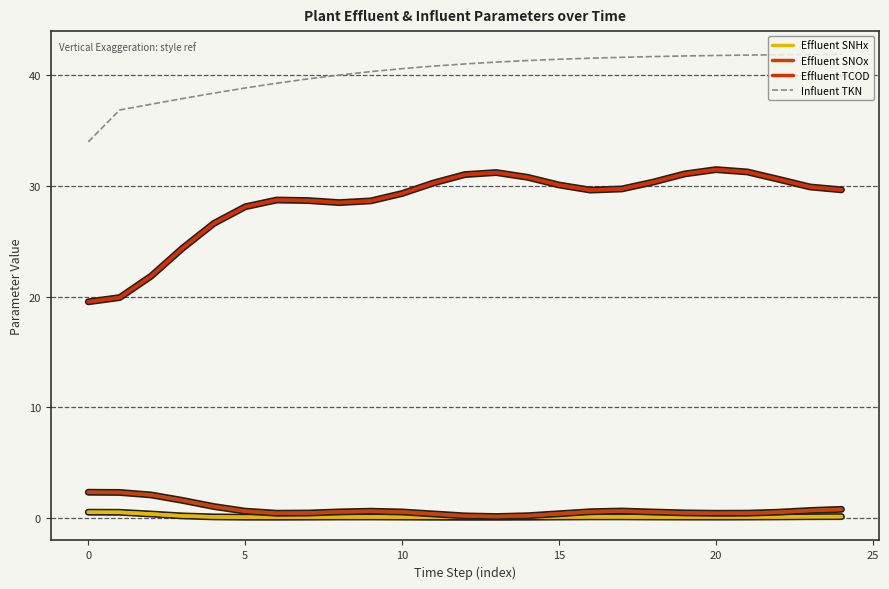

How many lines are shown in the chart?

4